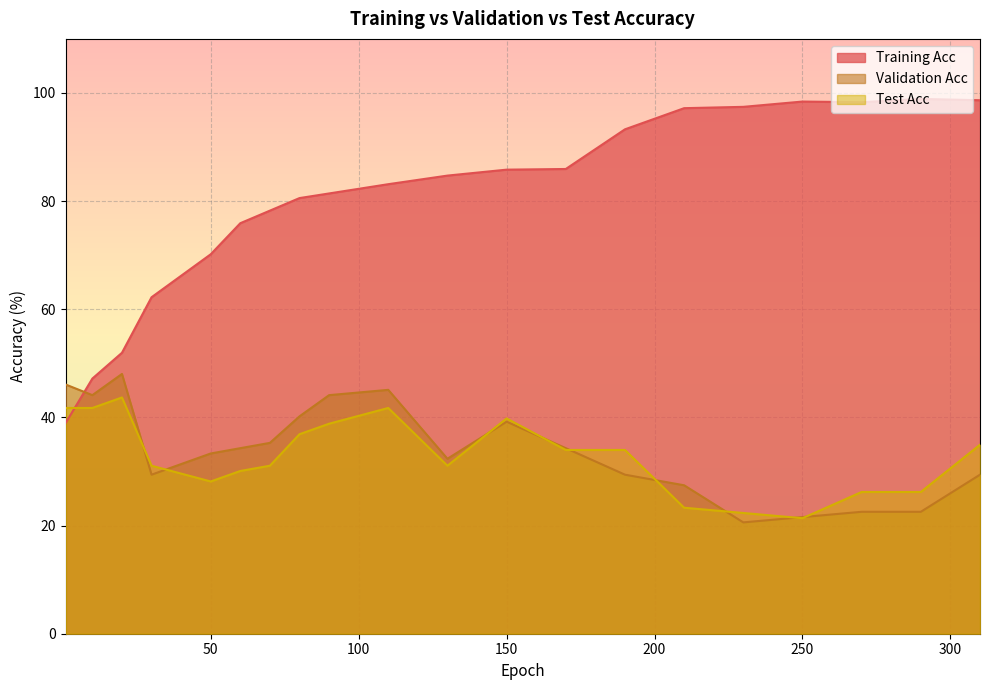

Between 50 and 210, which is larger?

210